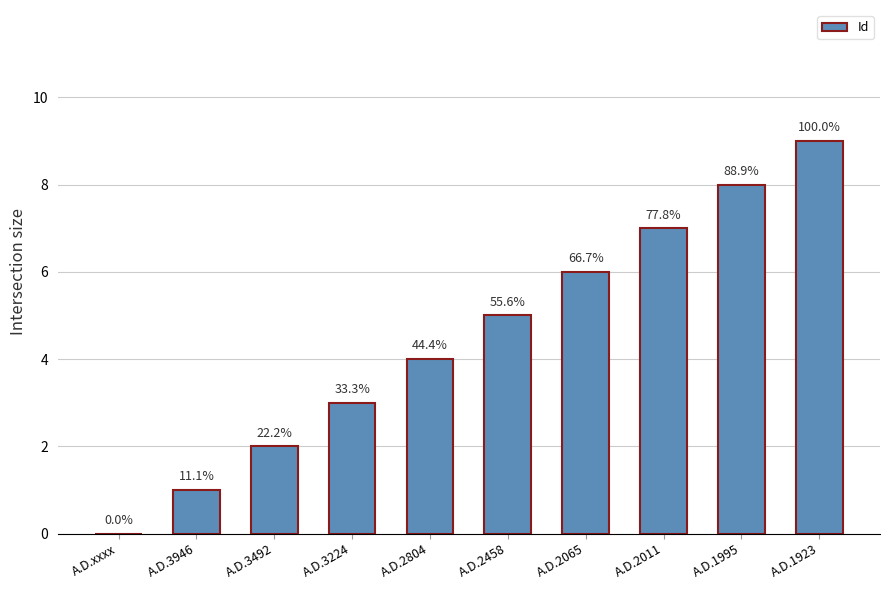

What is the value of the 8th bar from the left?

7